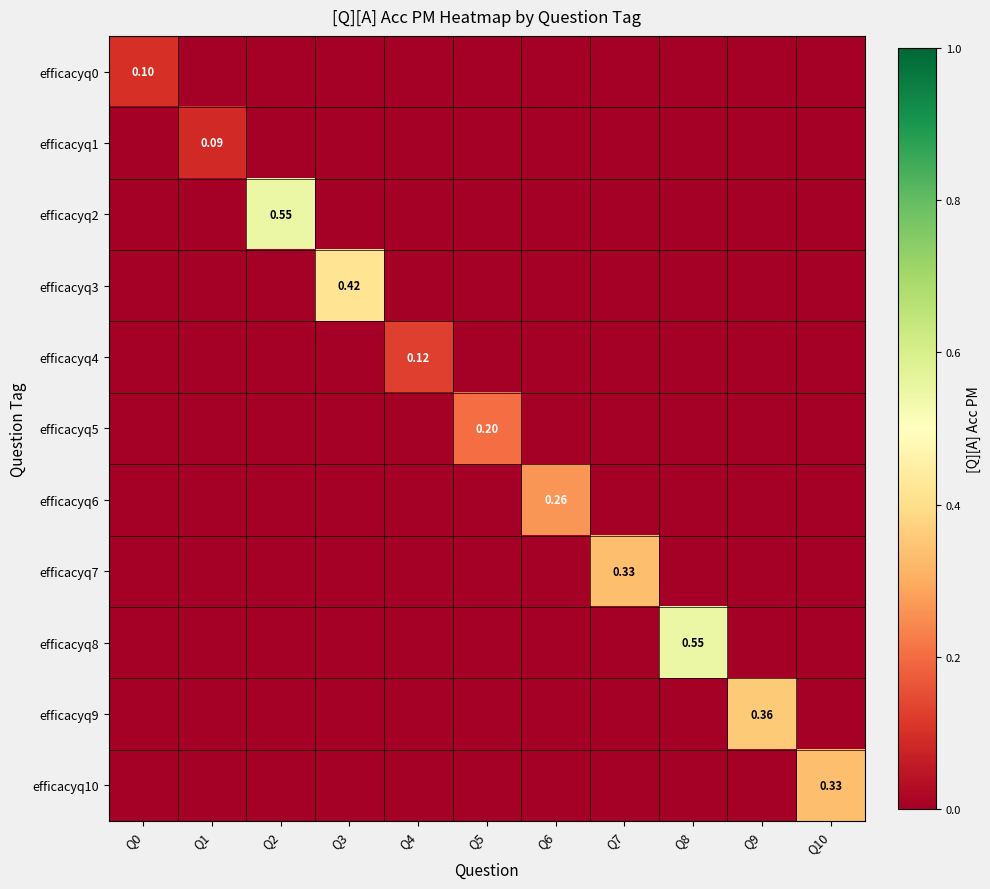

What is the sum of the efficacyq1 values at Q2 and Q1?

0.1